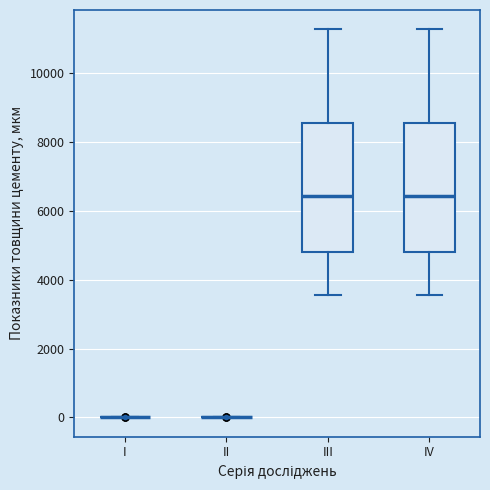

Reading left to right, read every box against the y-axis: the position of its median line, the range the box covers, and the ends of its whiskers. The values are not printed on the chart, so give them approximately, as read against the axis.

I: box collapsed to a line at 0, whiskers 0 to 0
II: box collapsed to a line at 0, whiskers 0 to 0
III: median 6400, box 4800 to 8600, whiskers 3600 to 11200
IV: median 6400, box 4800 to 8600, whiskers 3600 to 11200